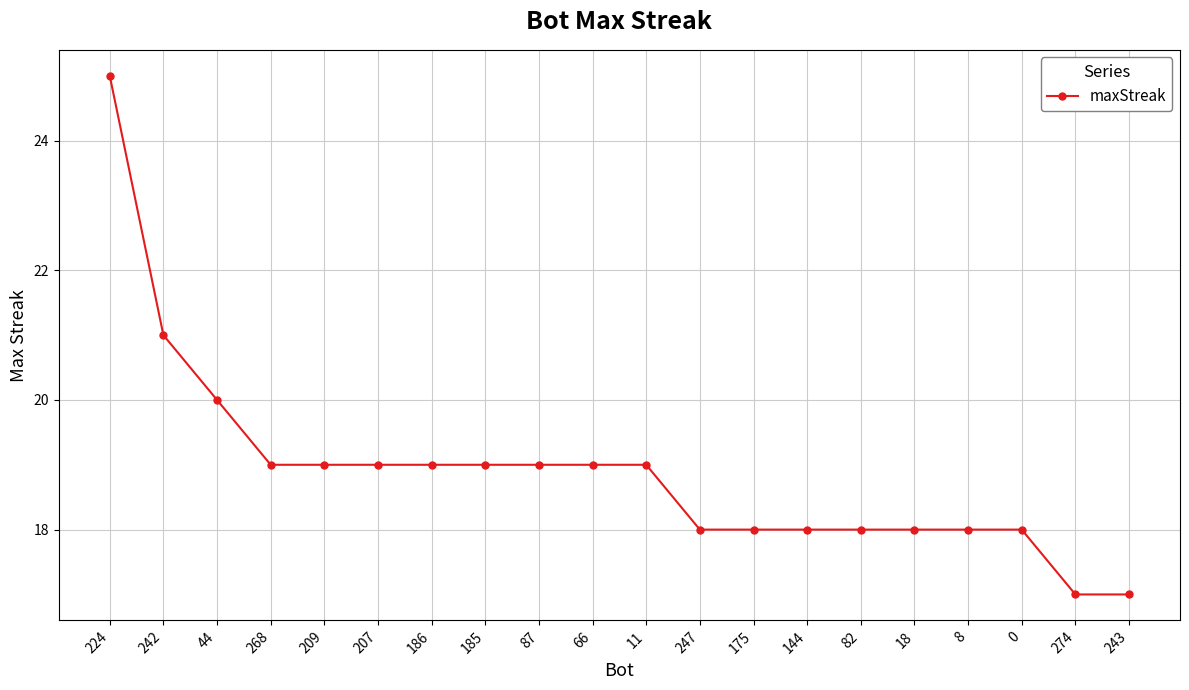

What is the change in value from 209 to 243?

-2